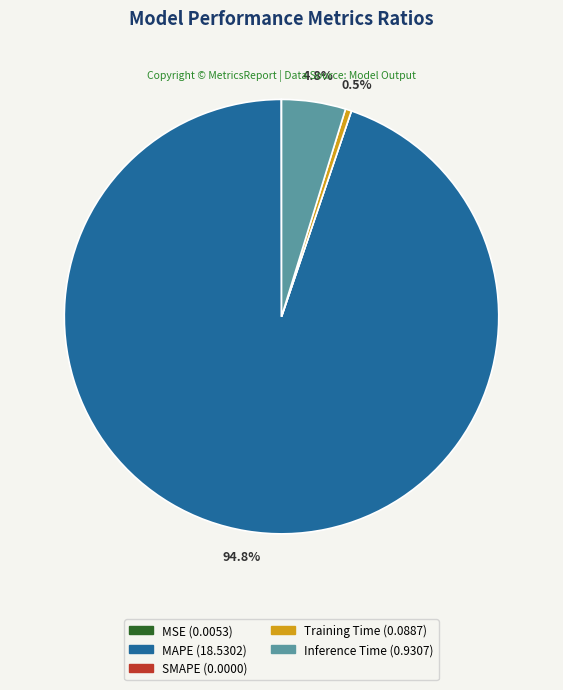

Is there any slice that represents more than half of the pie?

Yes